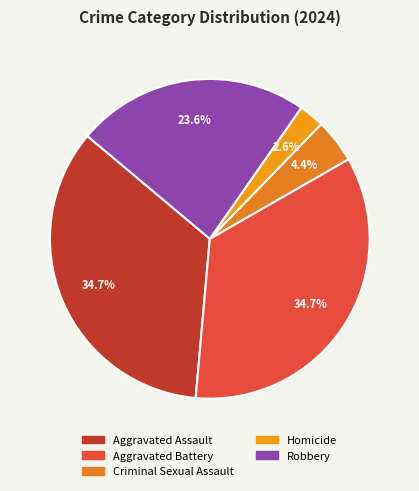

How many slices are in this pie chart?

5